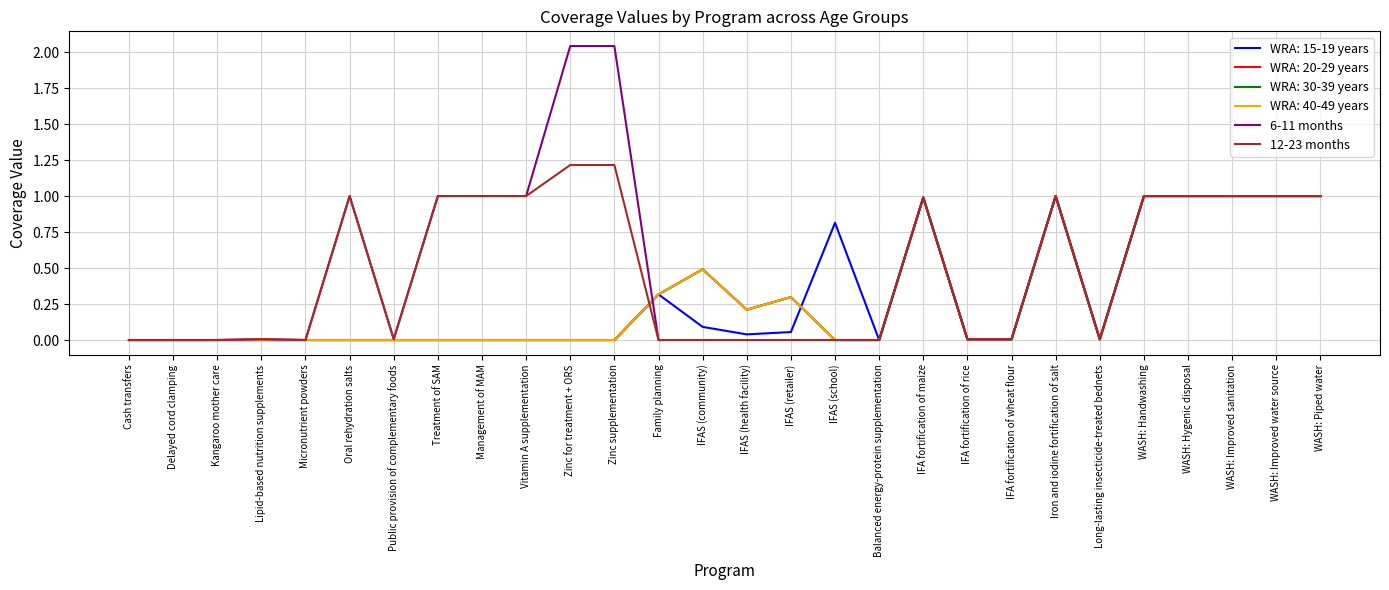

Is it true that 6-11 months equals 1.0 at IFA fortification of maize?

True